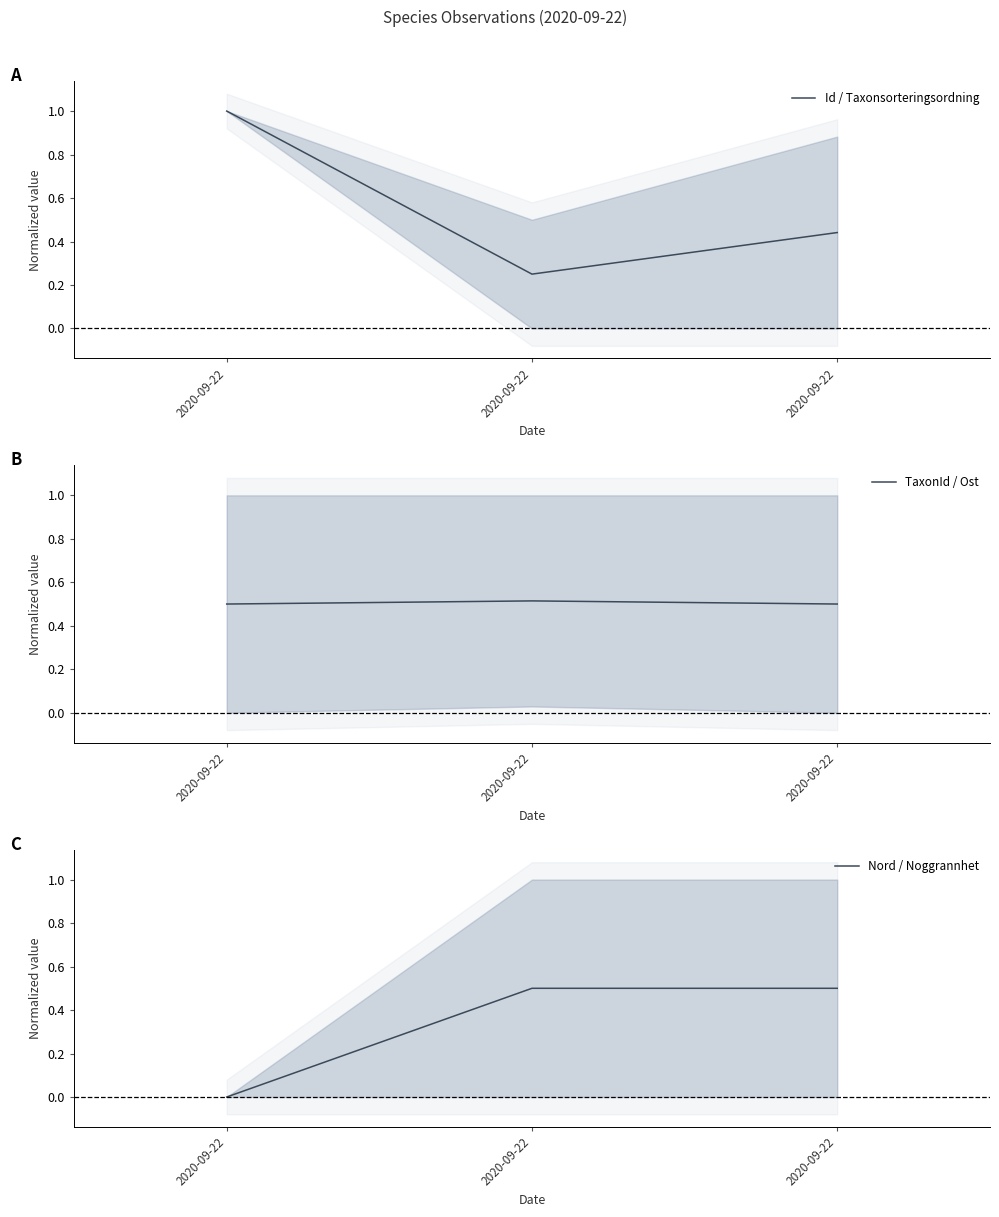

Rank the categories by TaxonId / Ost value from highest to lowest.

2020-09-22, 2020-09-22, 2020-09-22